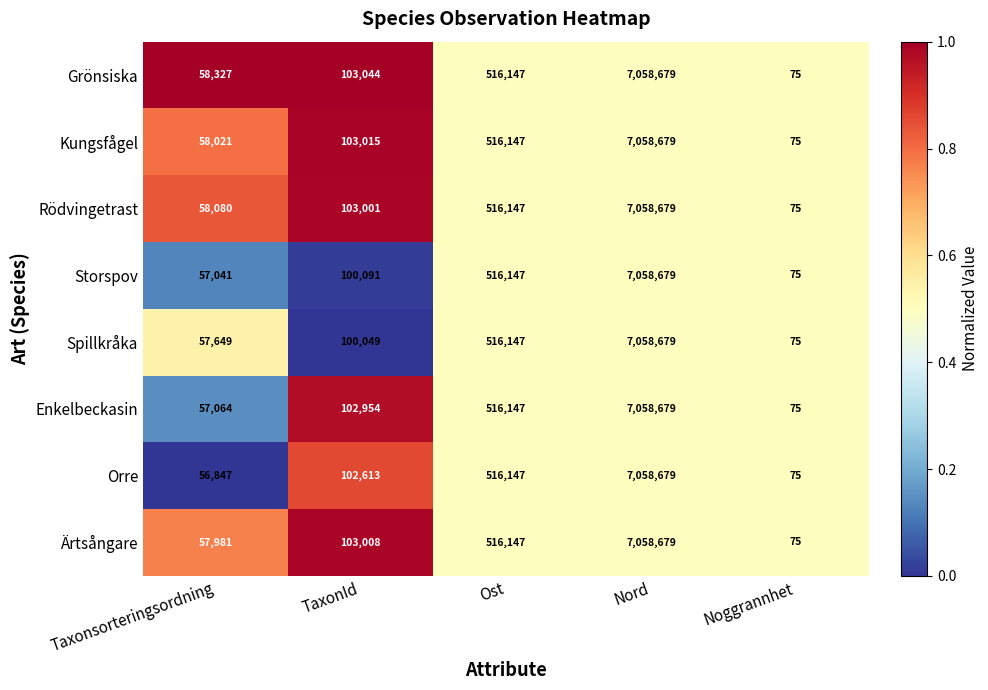

What is the maximum value shown in the chart?

7058679